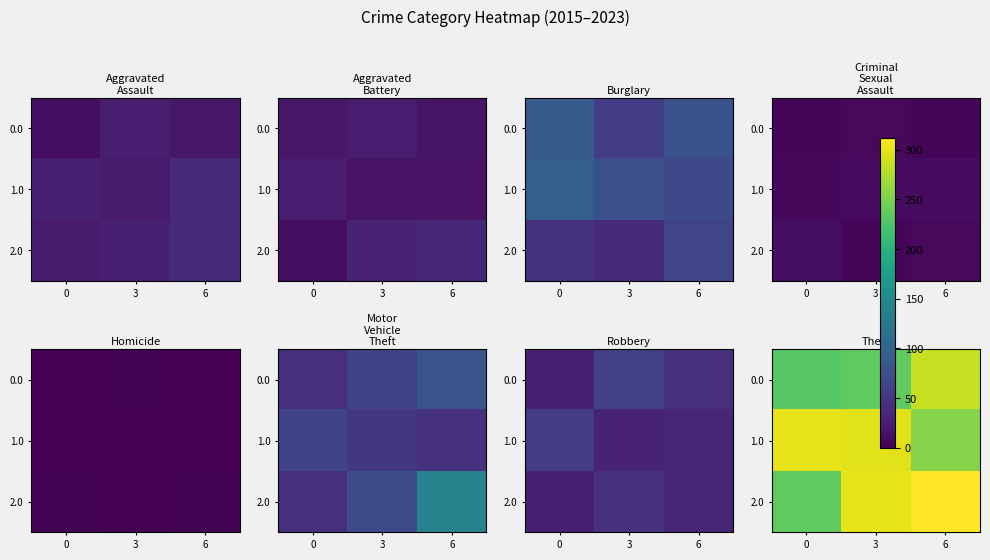

The value of 0.0 at 6 is 285. True or false?

True